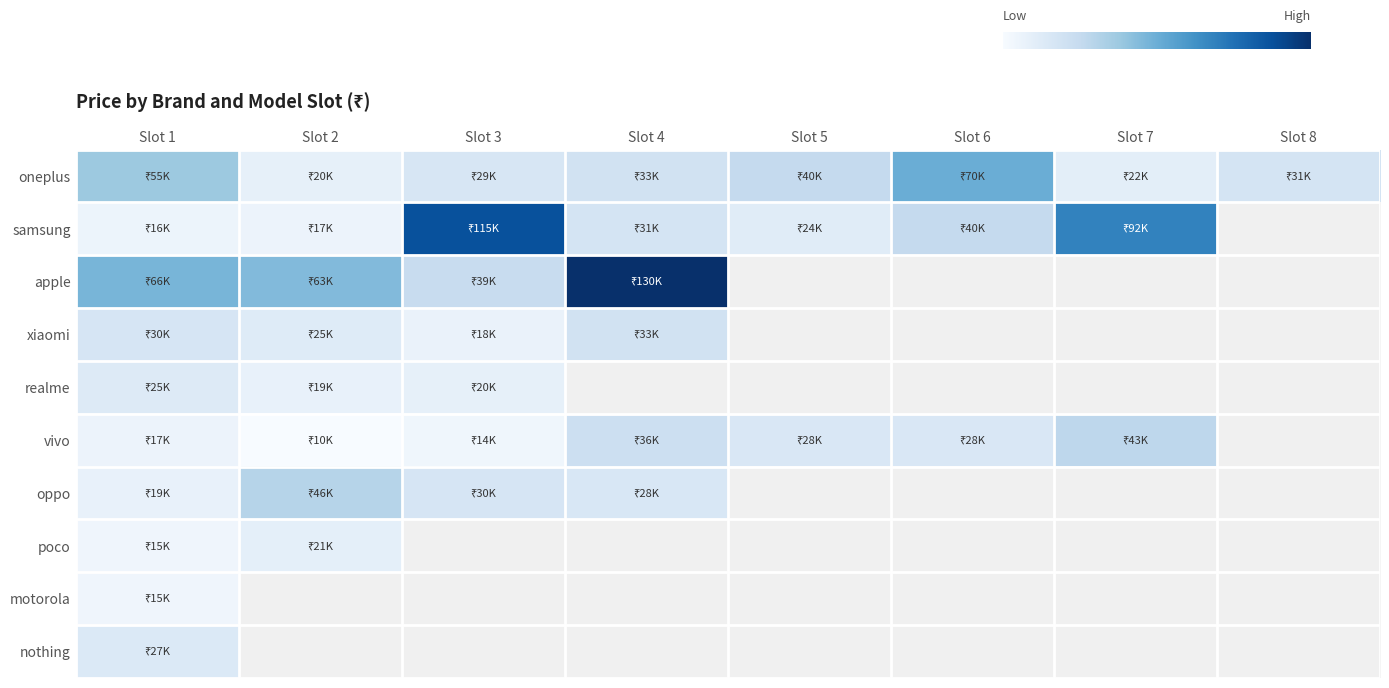

List the series in order of their peak value, highest first.

apple, samsung, oneplus, oppo, vivo, xiaomi, nothing, realme, poco, motorola